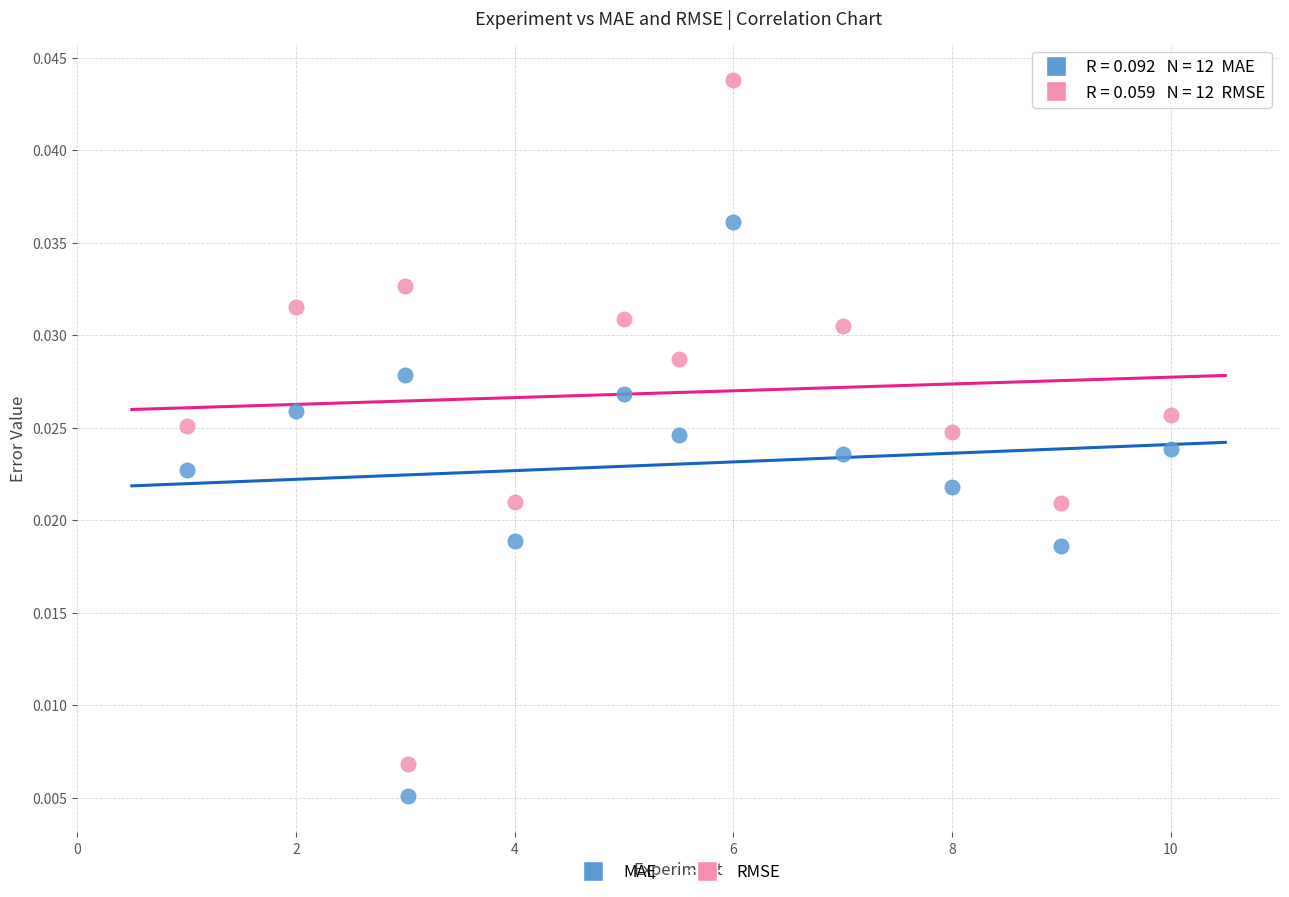

Across all data points, what is the range of X values (max minus min)?

9.0